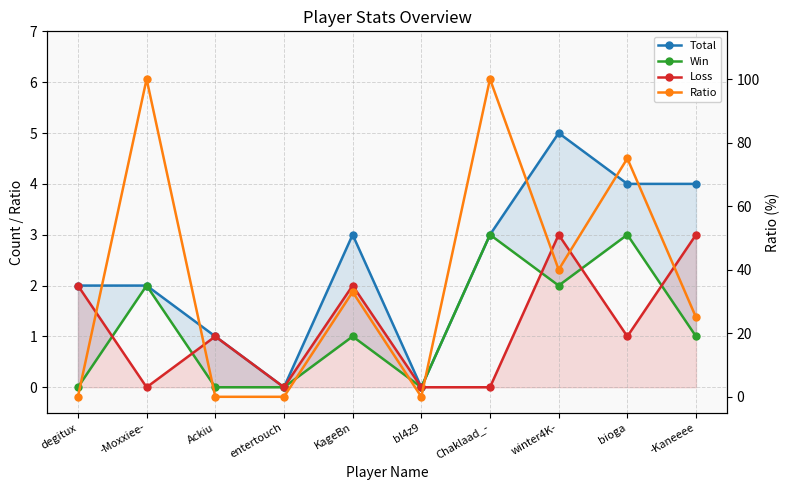

Where is Win nearest to the value 1?

KageBn